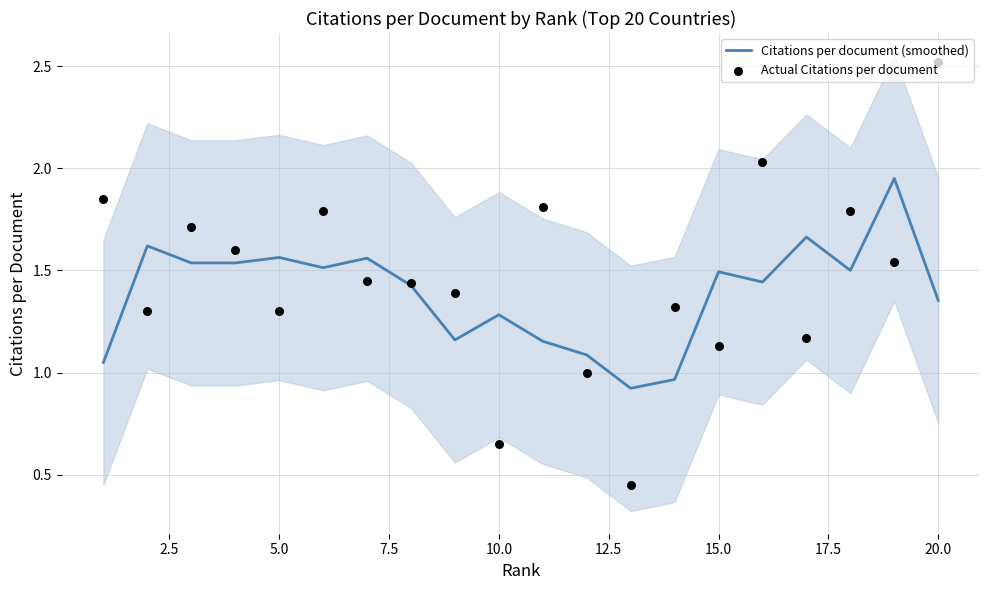

What is the lowest value of the Citations per document (smoothed) series?

0.9